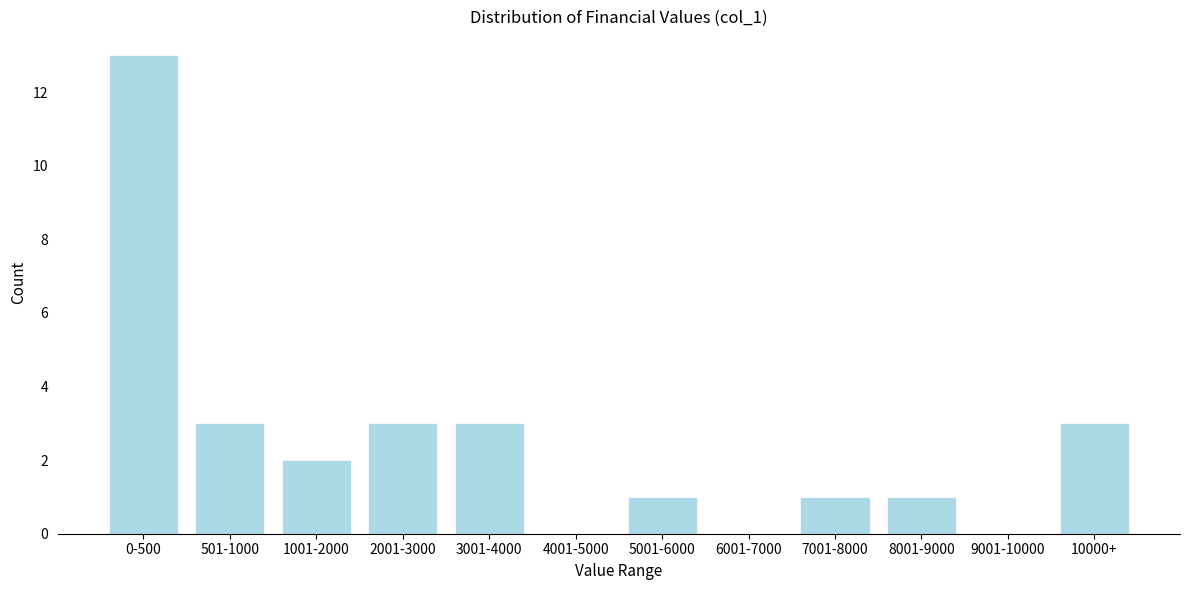

Reading left to right, extract all data points from this chart.

0-500=13	501-1000=3	1001-2000=2	2001-3000=3	3001-4000=3	4001-5000=0	5001-6000=1	6001-7000=0	7001-8000=1	8001-9000=1	9001-10000=0	10000+=3